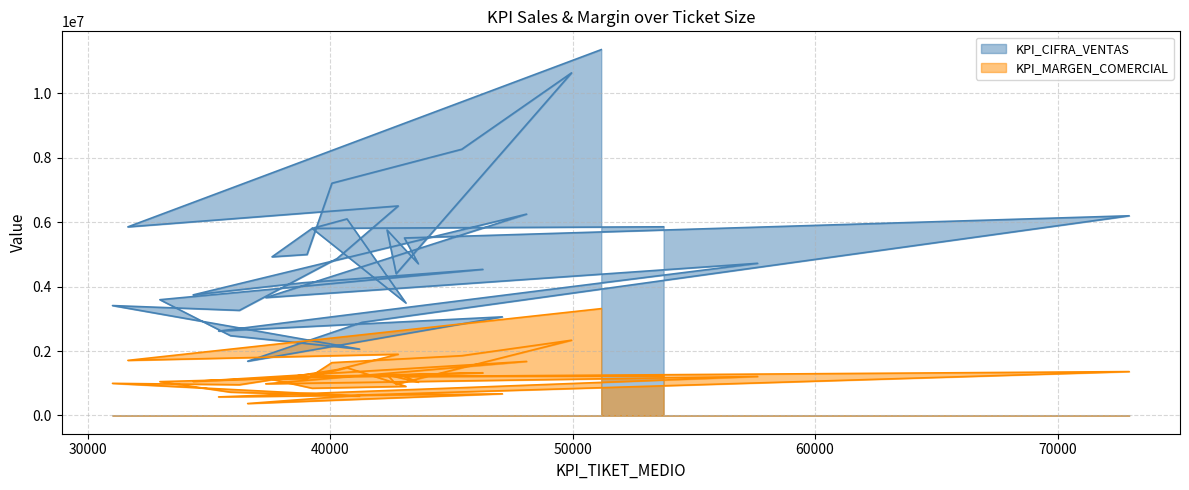

What are all the series names shown in the legend?

KPI_CIFRA_VENTAS, KPI_MARGEN_COMERCIAL